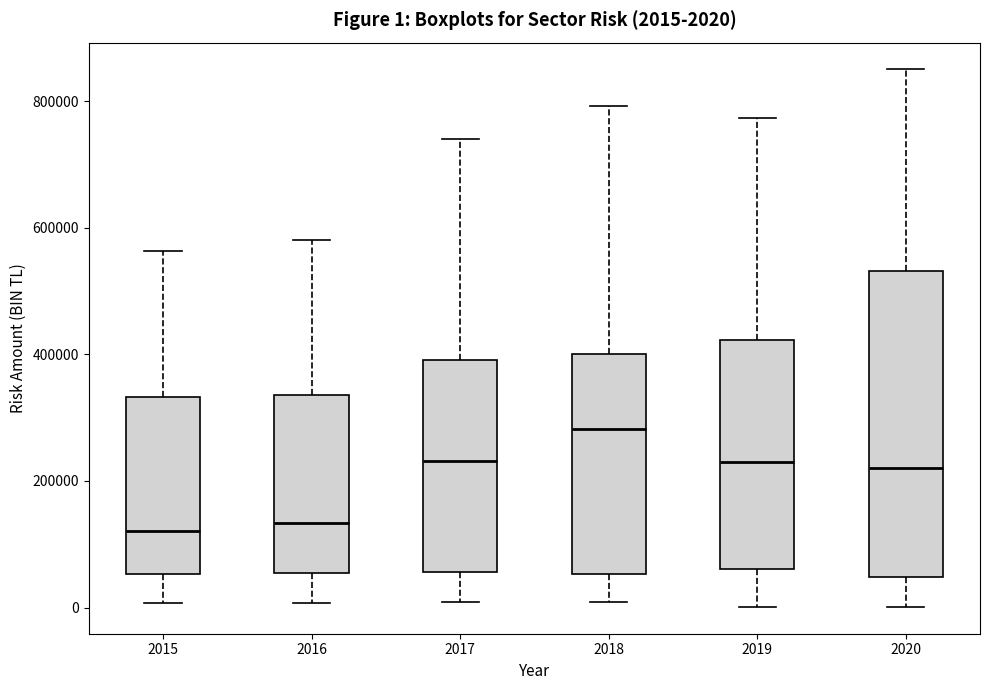

Comparing the boxes themselves (not the whiskers), which one is the tallest?

2020